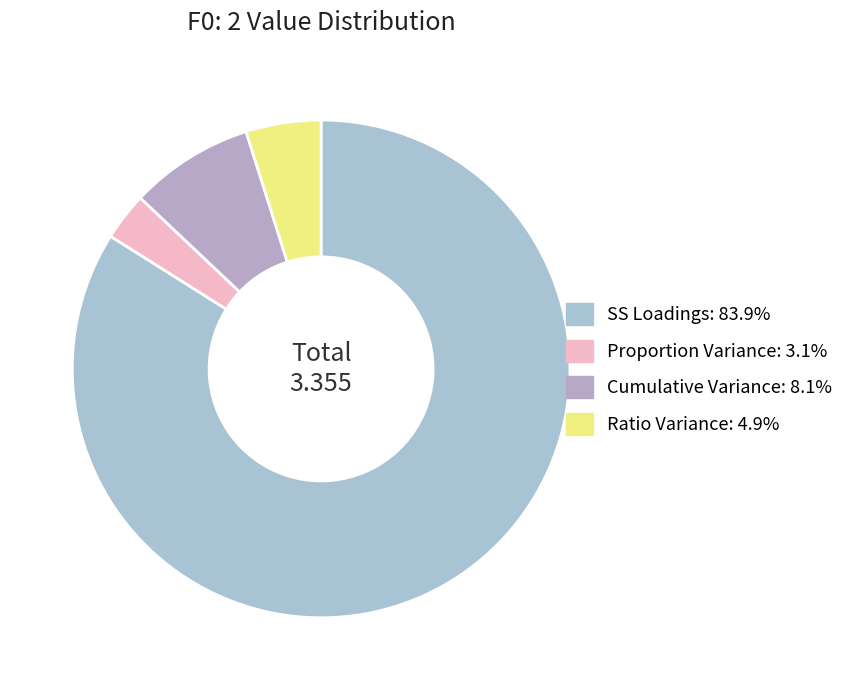

Combined, do SS Loadings and Ratio Variance account for over 50%?

Yes